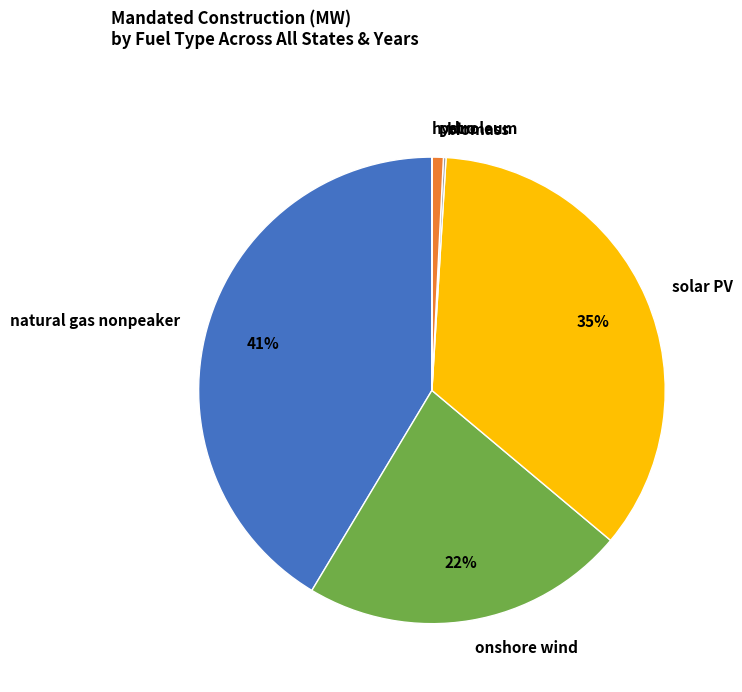

To the nearest percent, what is the difference between the natural gas nonpeaker and onshore wind slice percentages?

19%